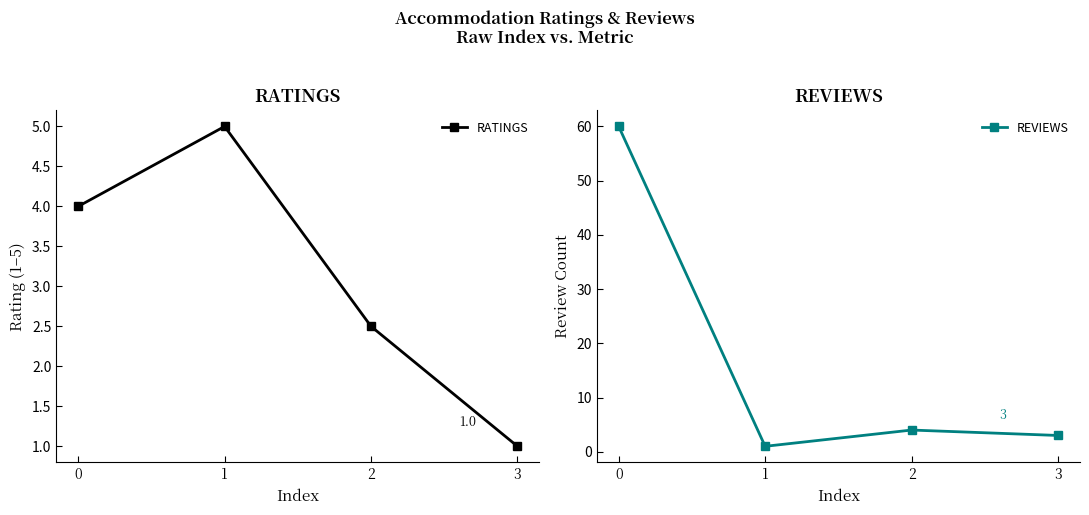

Reading left to right, what are all the values shown in this chart?

RATINGS: 0=4.0	1=5.0	2=2.5	3=1.0
REVIEWS: 0=60.0	1=1.0	2=4.0	3=3.0